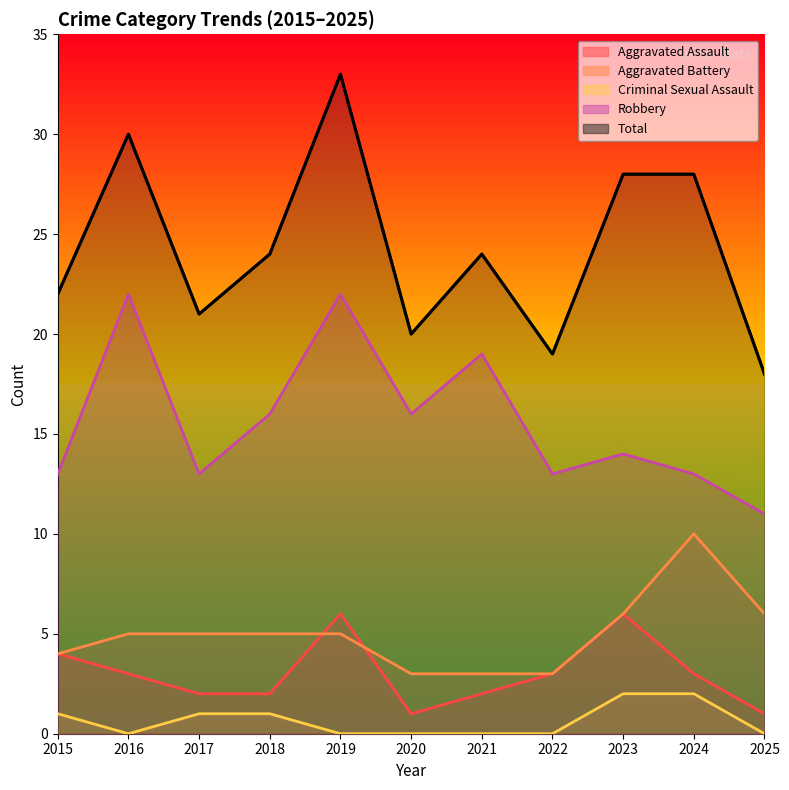

What is the sum of the Robbery values at 2020 and 2022?

29